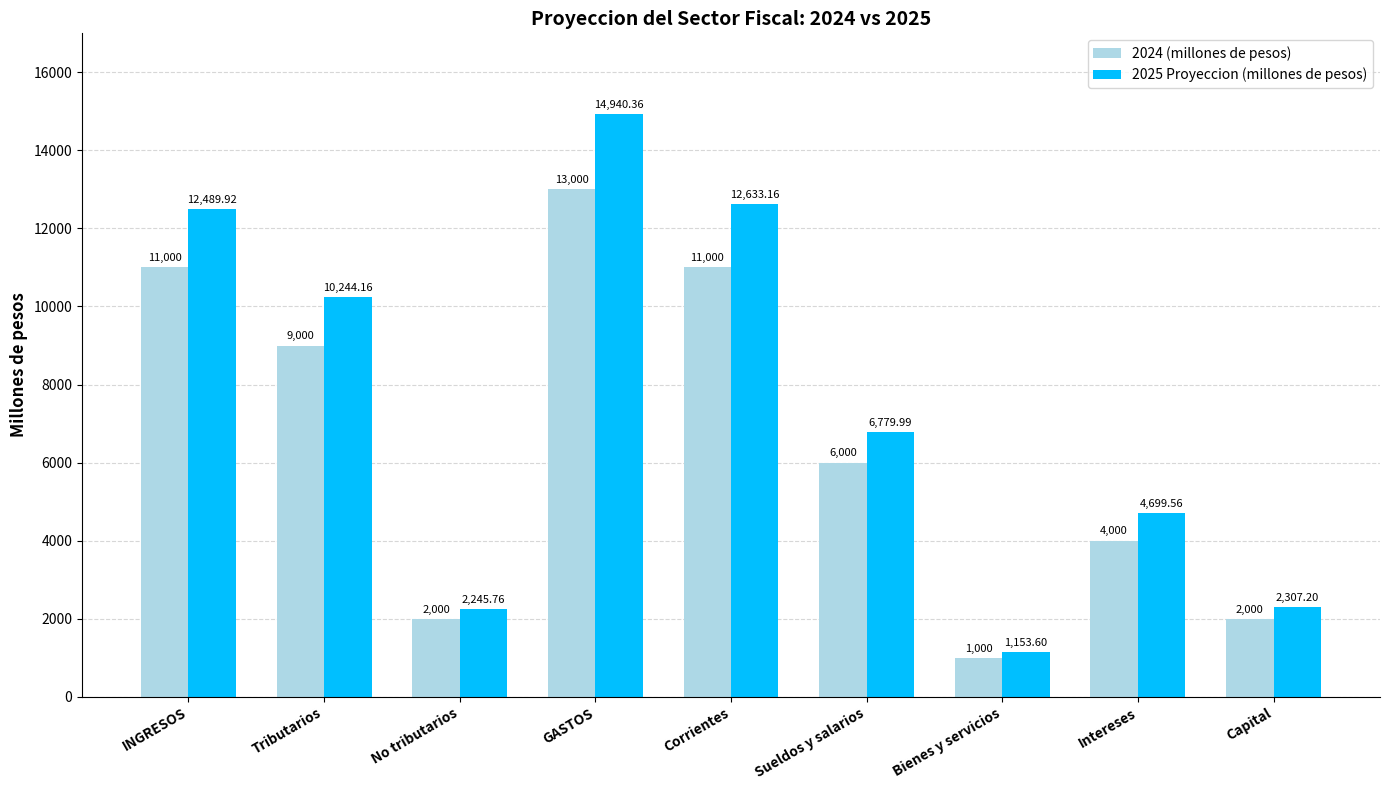

List the labels in order of 2025 Proyeccion (millones de pesos) value, largest first.

GASTOS, Corrientes, INGRESOS, Tributarios, Sueldos y salarios, Intereses, Capital, No tributarios, Bienes y servicios